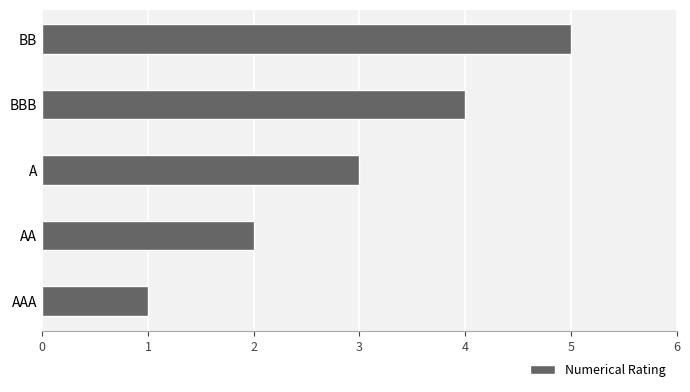

The chart shows a value of 2 at AA. True or false?

True